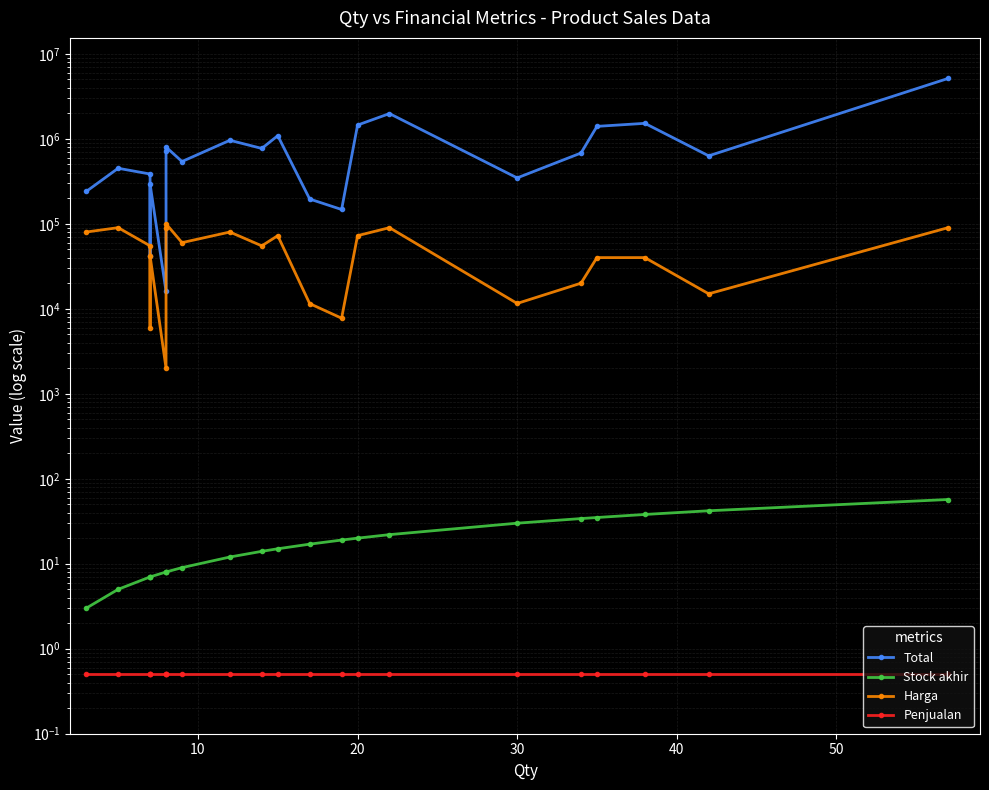

How many lines are shown in the chart?

4